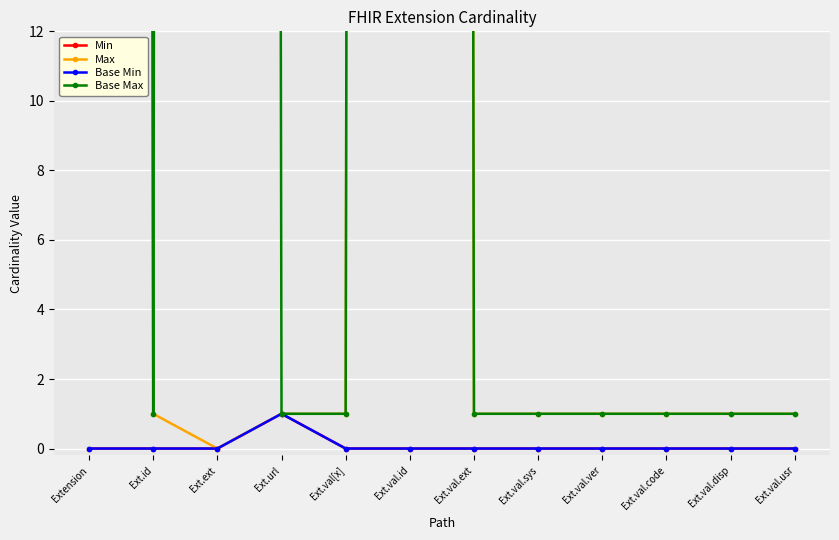

Between Ext.val.usr and Ext.val.id, which is larger?

Ext.val.usr